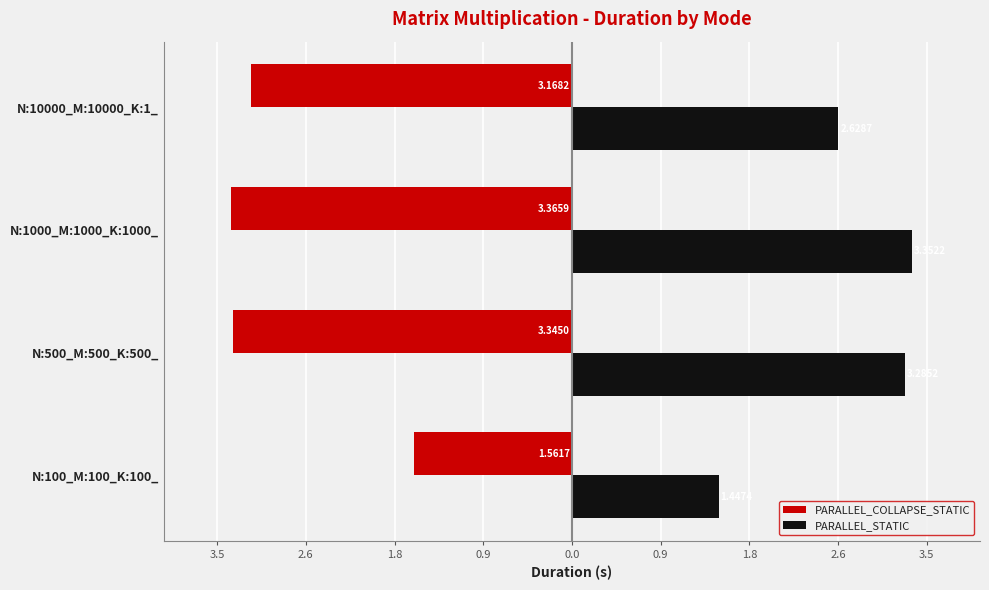

What position from the left is N:10000_M:10000_K:1_?

4